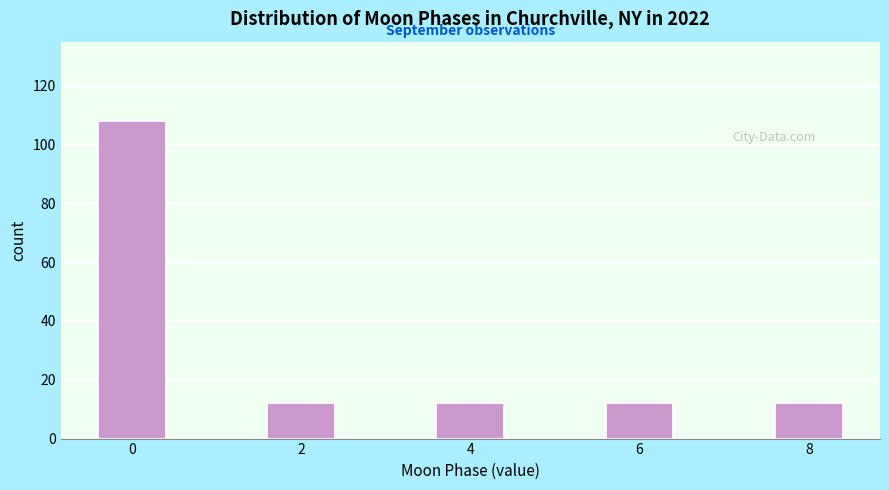

Reading right to left, list all the values displayed in this chart.

12	12	12	12	108